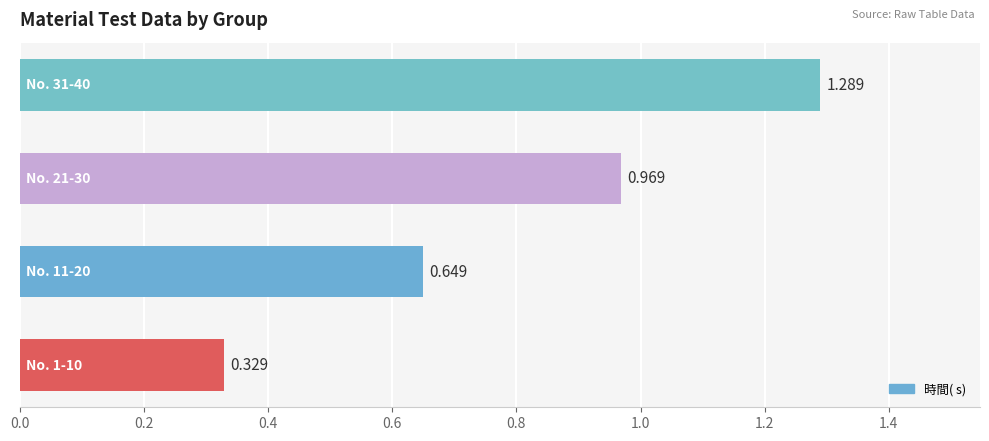

How many series are shown in this chart?

1